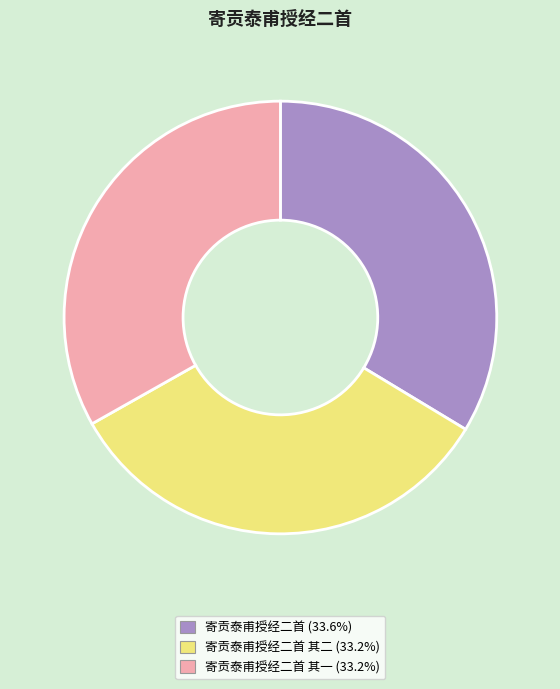

Is there a majority slice in this chart?

No